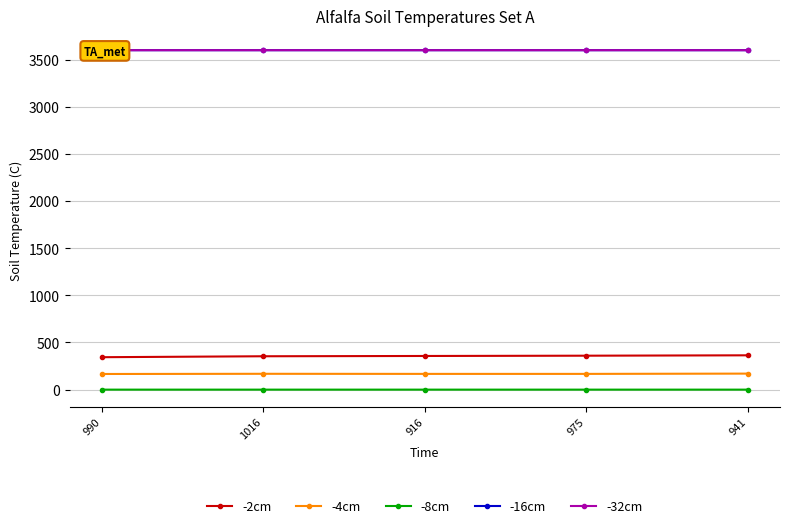

What is the value of the -32cm point at the 4th from the left?

3600.0